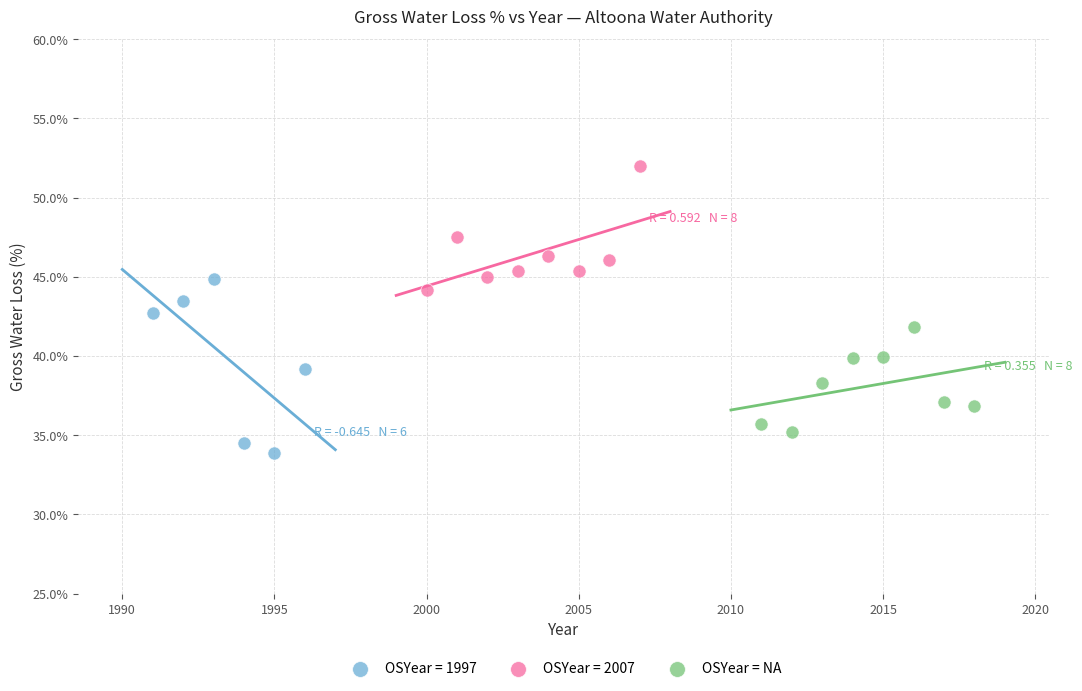

Which series contains the highest Y value?

OSYear = 2007